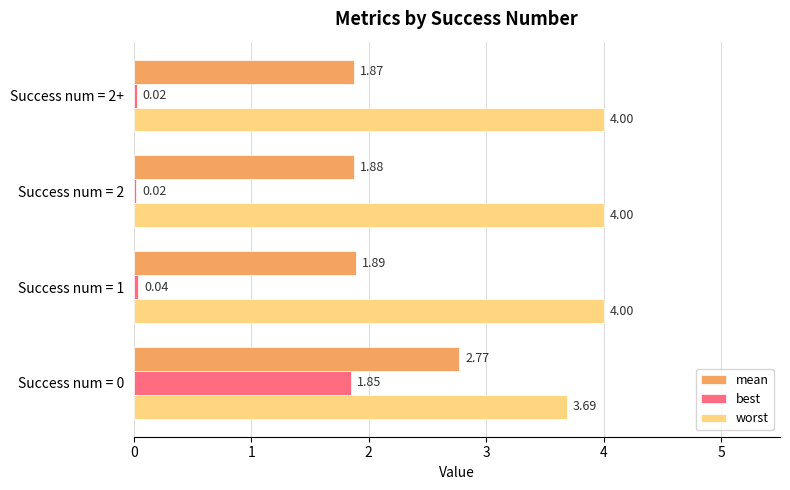

What is the difference between the maximum and minimum values in the worst series?

0.3